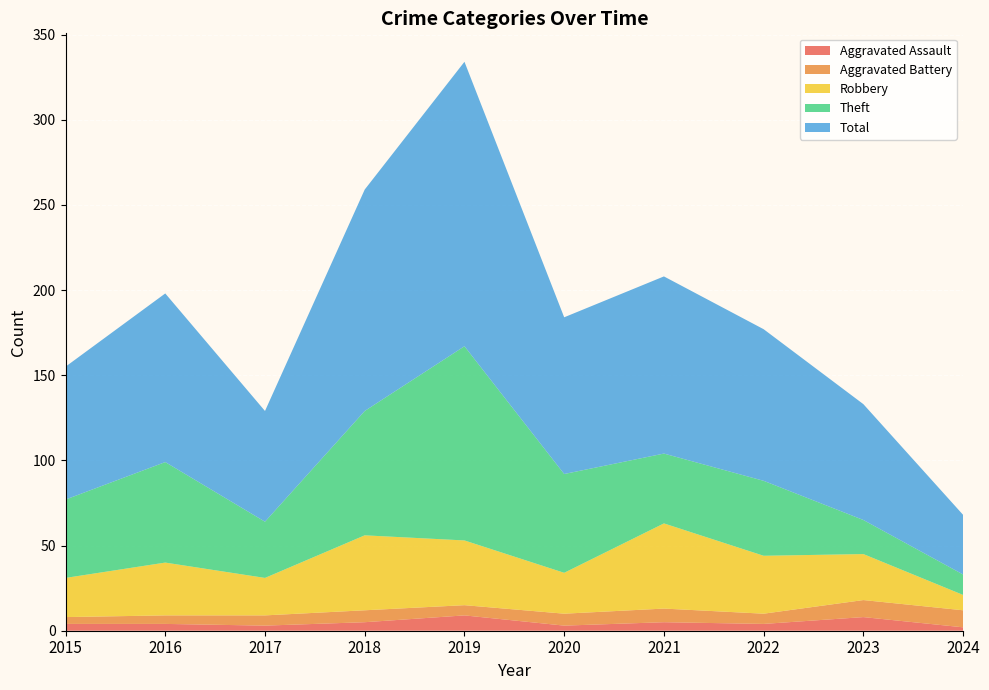

Reading left to right, list all the values displayed in this chart.

Aggravated Assault: 2015=4	2016=4	2017=3	2018=5	2019=9	2020=3	2021=5	2022=4	2023=8	2024=2
Aggravated Battery: 2015=4	2016=5	2017=6	2018=7	2019=6	2020=7	2021=8	2022=6	2023=10	2024=10
Robbery: 2015=23	2016=31	2017=22	2018=44	2019=38	2020=24	2021=50	2022=34	2023=27	2024=9
Theft: 2015=46	2016=59	2017=33	2018=73	2019=114	2020=58	2021=41	2022=44	2023=20	2024=12
Total: 2015=78	2016=99	2017=65	2018=130	2019=167	2020=92	2021=104	2022=89	2023=68	2024=35